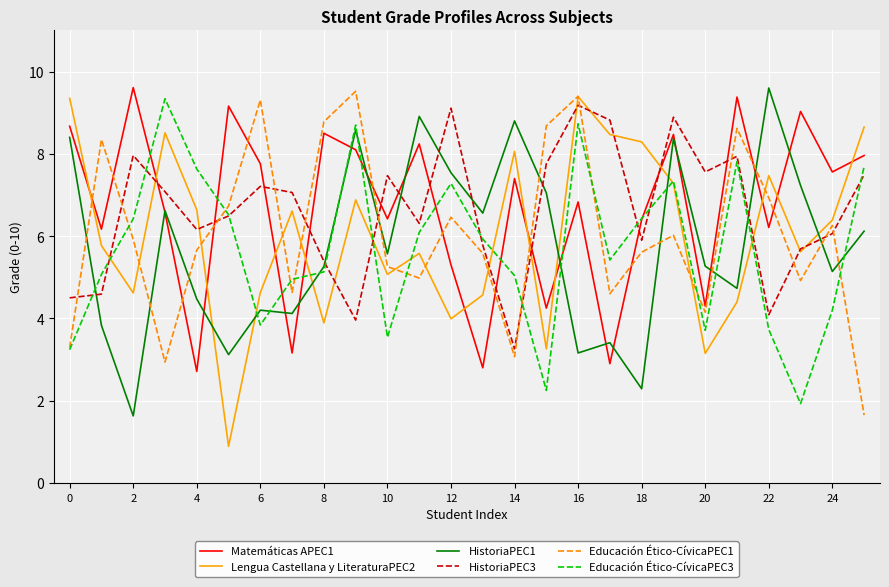

What is the sum of all HistoriaPEC3 values?

171.7